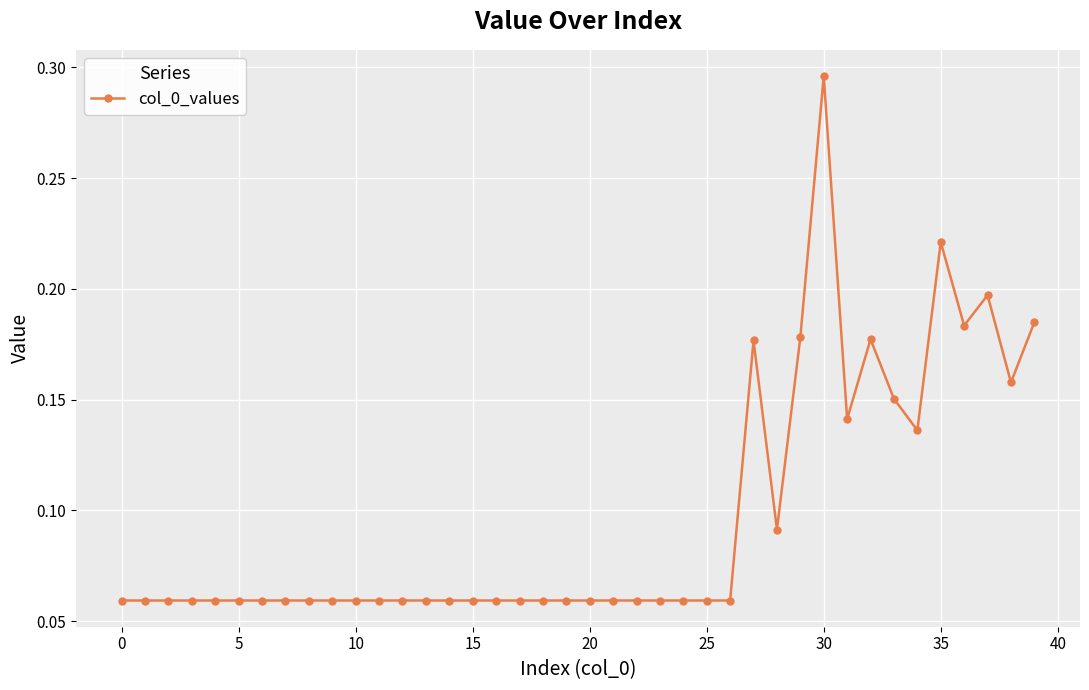

Count the values in the range 0 to 1.

40